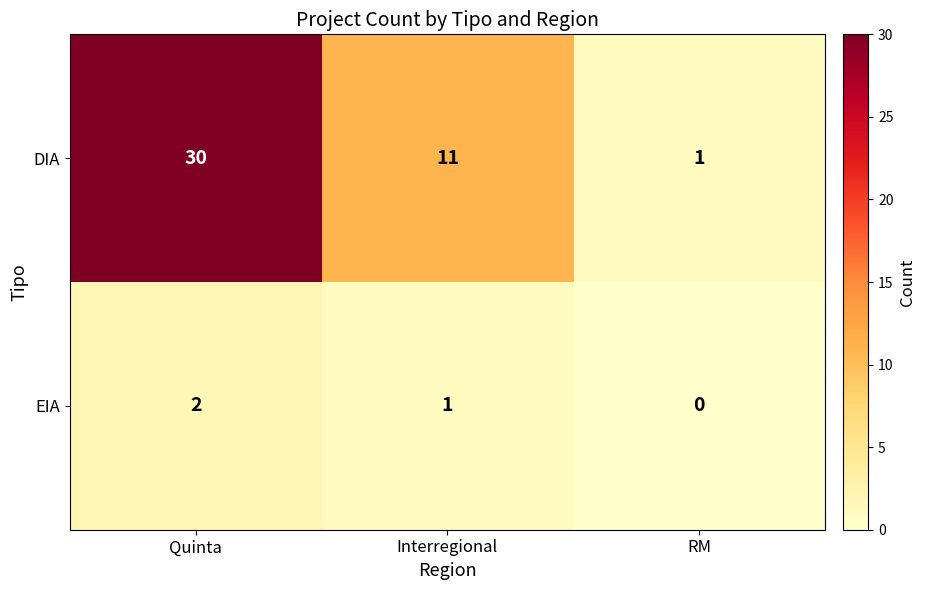

Which series changed the most between Quinta and RM?

DIA